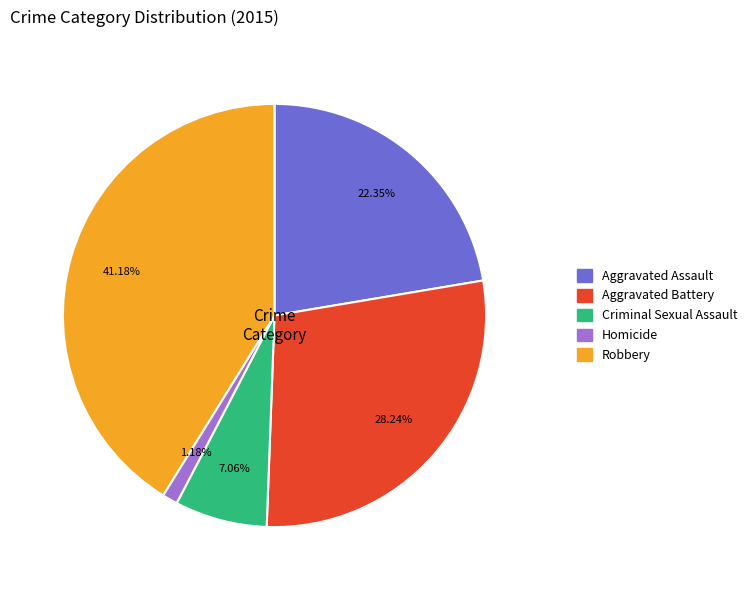

The Aggravated Assault slice represents 12% of the pie. True or false?

False